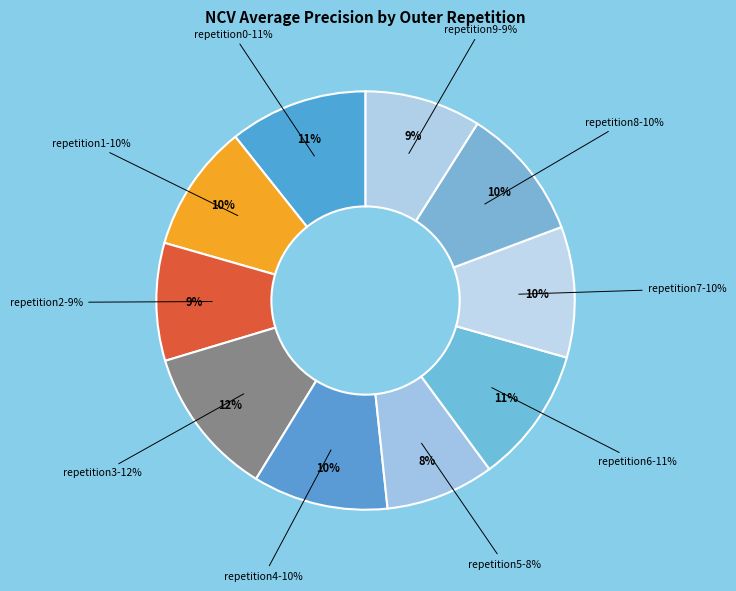

To the nearest percent, what is the difference between the outer-repetition0 and outer-repetition2 slice percentages?

2%